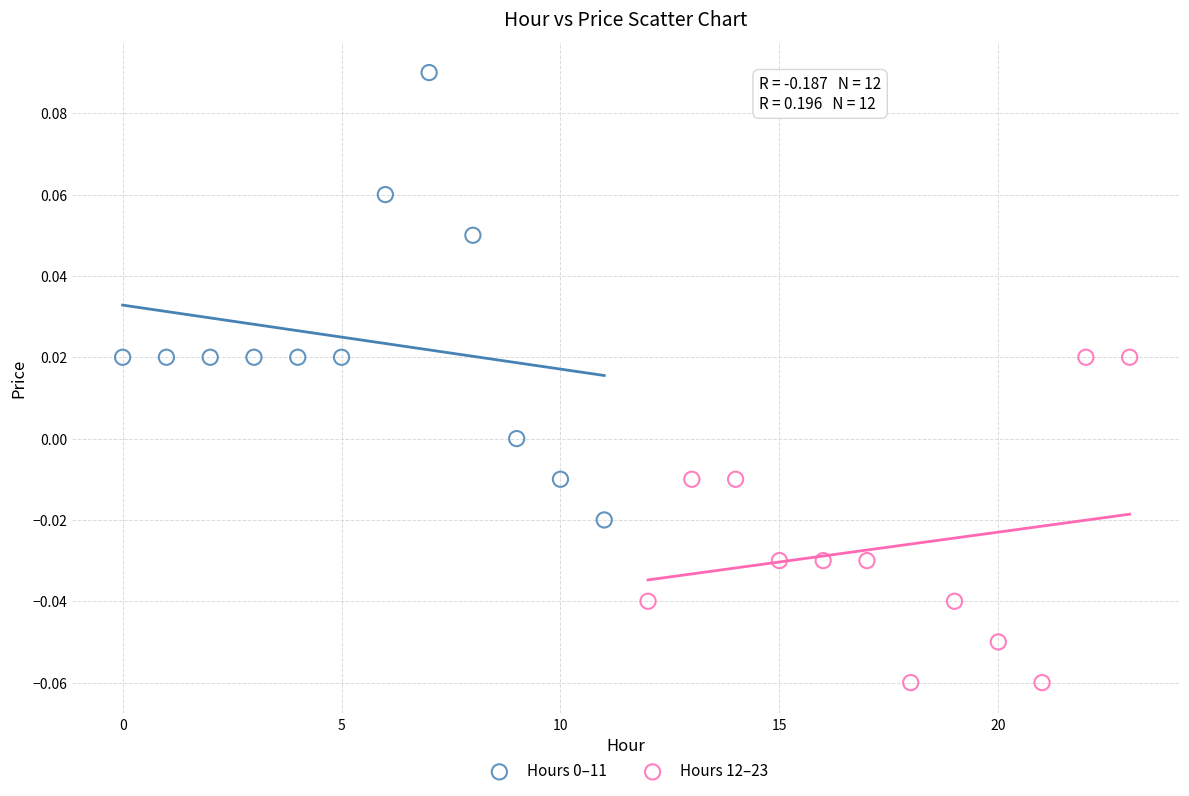

Which series contains the lowest Y value?

Hours 12–23